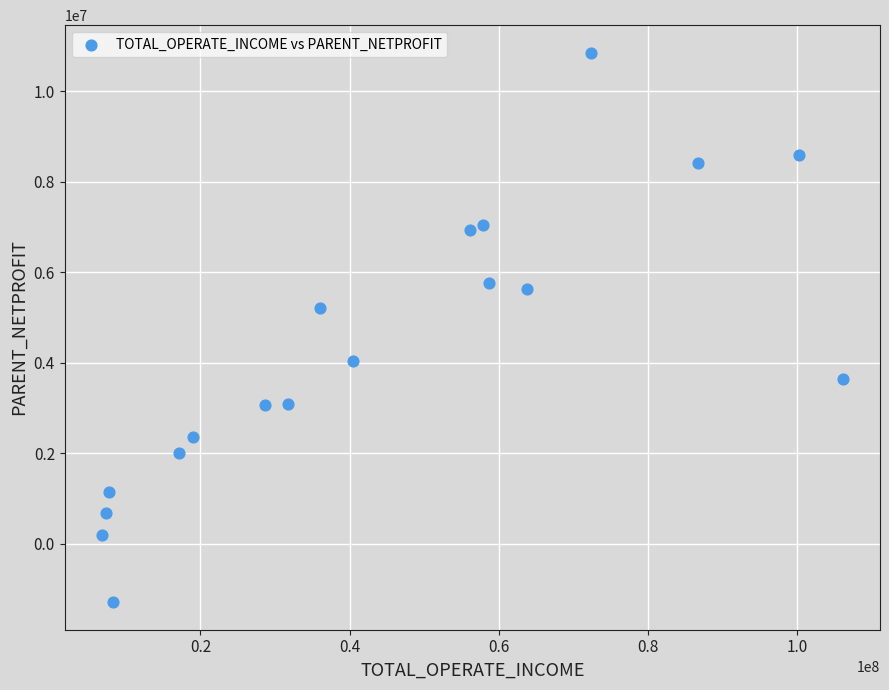

What Y value in the scatter plot is closest to 4775219?

5197770.4